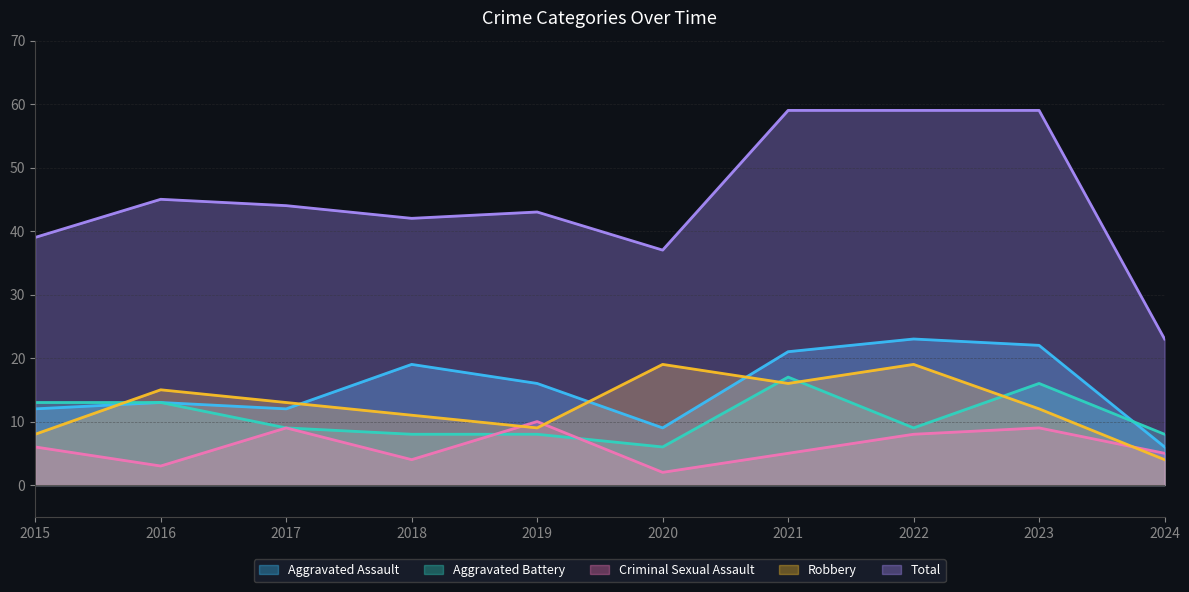

At which category does Aggravated Assault reach its first local peak?

2016